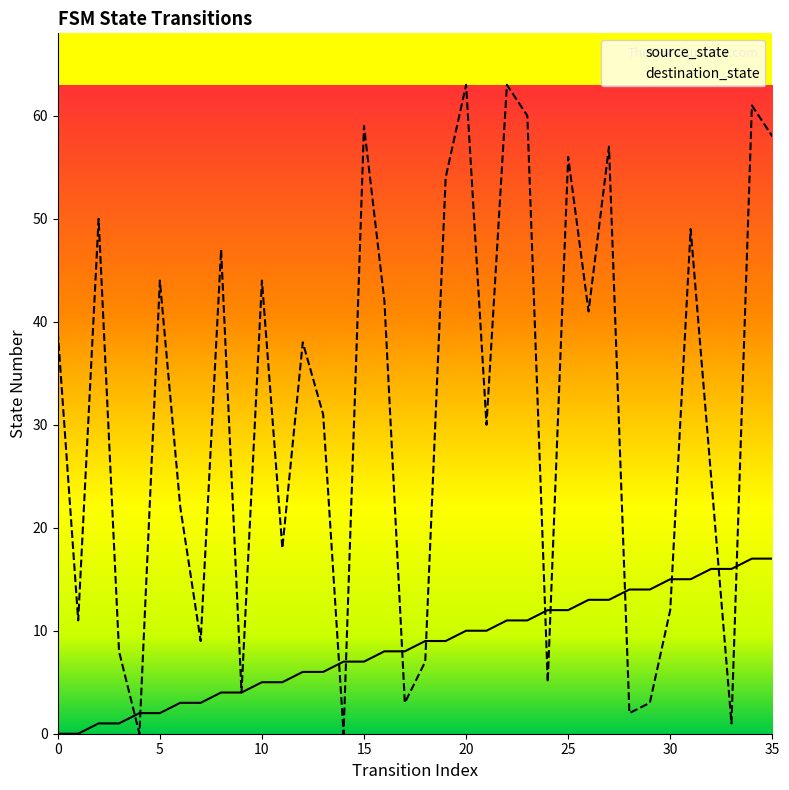

What are all the series names shown in the legend?

source_state, destination_state